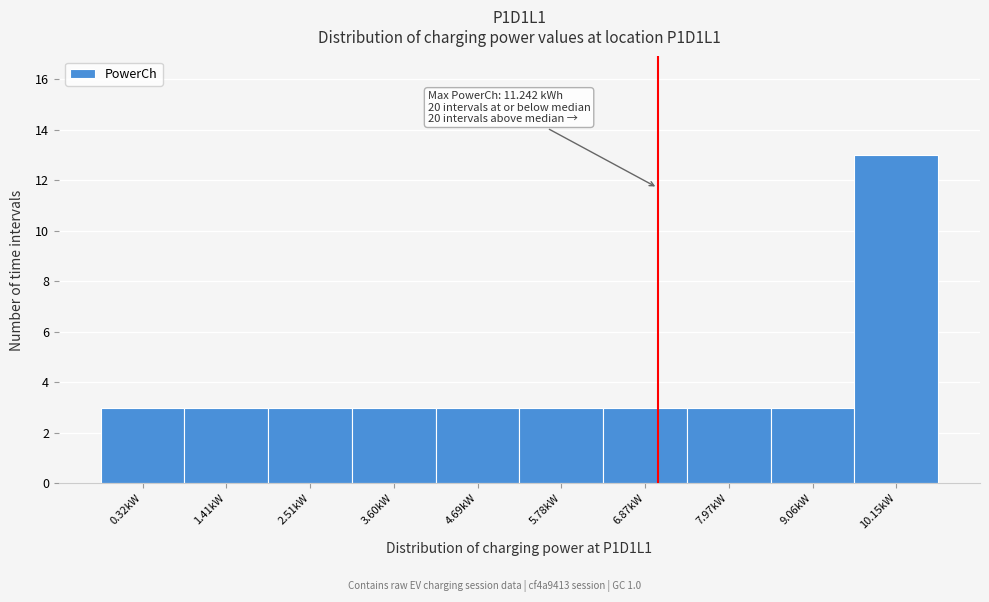

Reading left to right, list all the values displayed in this chart.

3	3	3	3	3	3	3	3	3	13